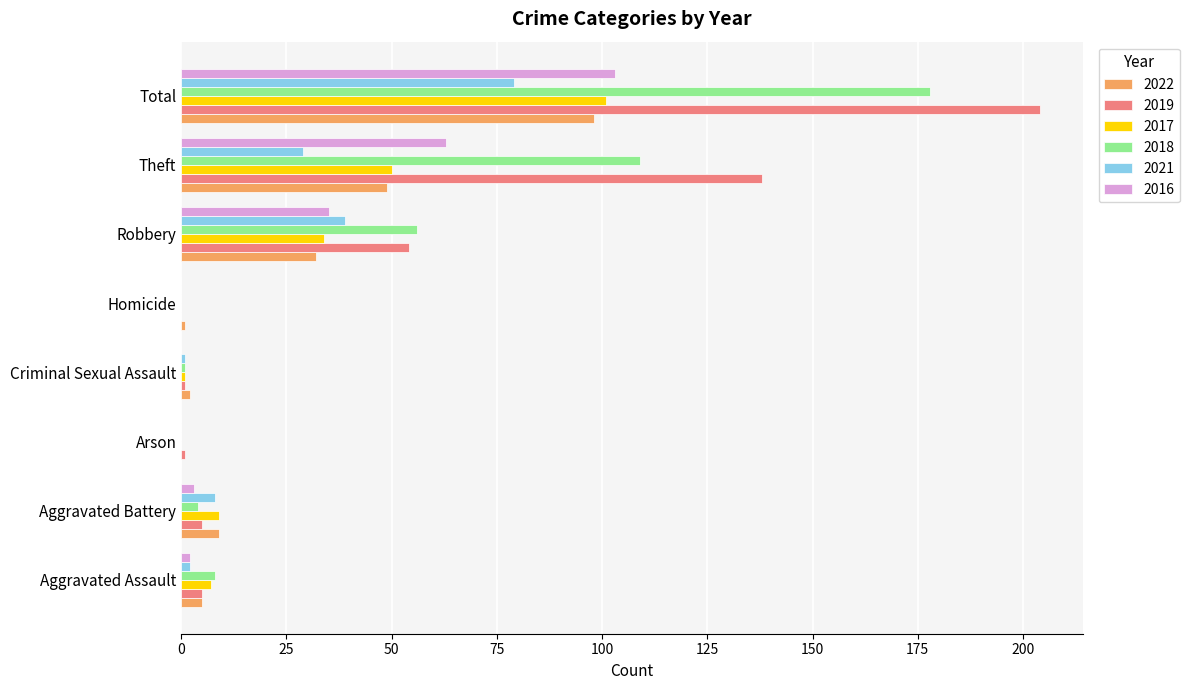

What is the sum of all 2021 values?

158